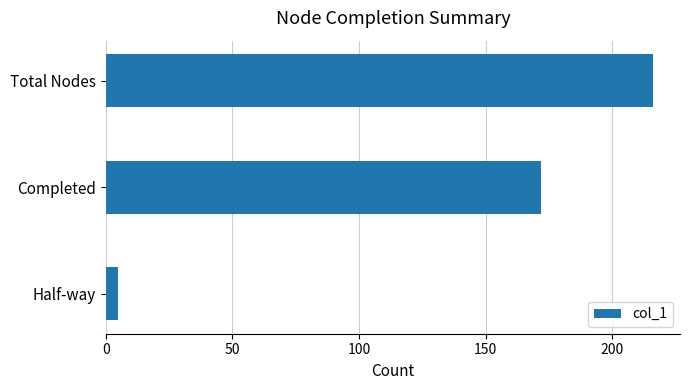

The chart shows a value of 226 at Completed. True or false?

False